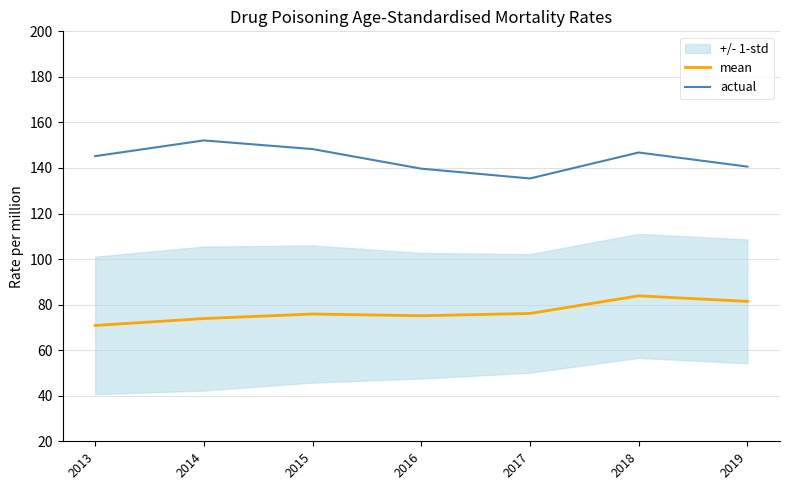

Reading right to left, what are all the values shown in this chart?

mean: 81.4	83.9	76.1	75.1	75.9	73.9	70.9
actual: 140.6	146.8	135.4	139.7	148.3	152.1	145.2